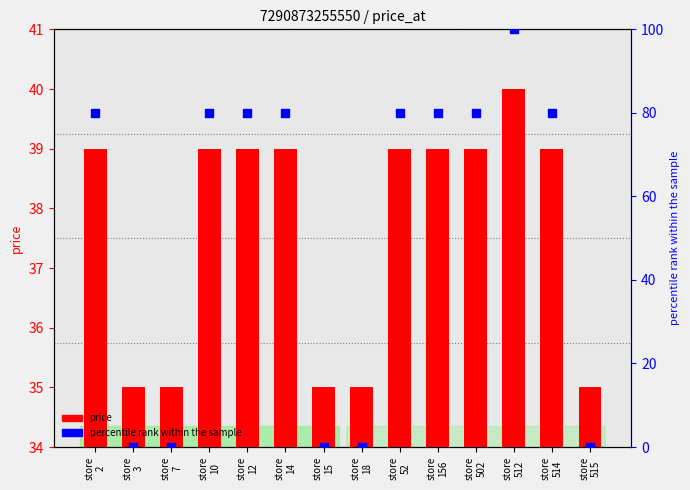

Which series reaches the minimum Y coordinate?

percentile rank within the sample